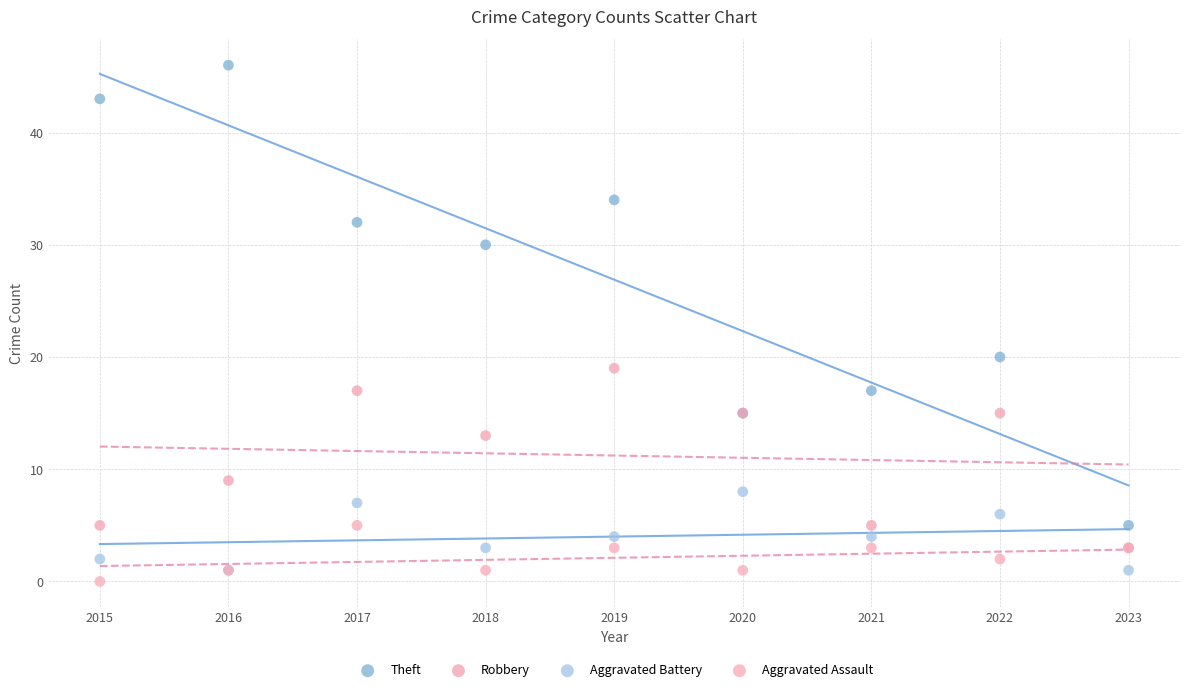

Across all series, what Y value is closest to 23?

20